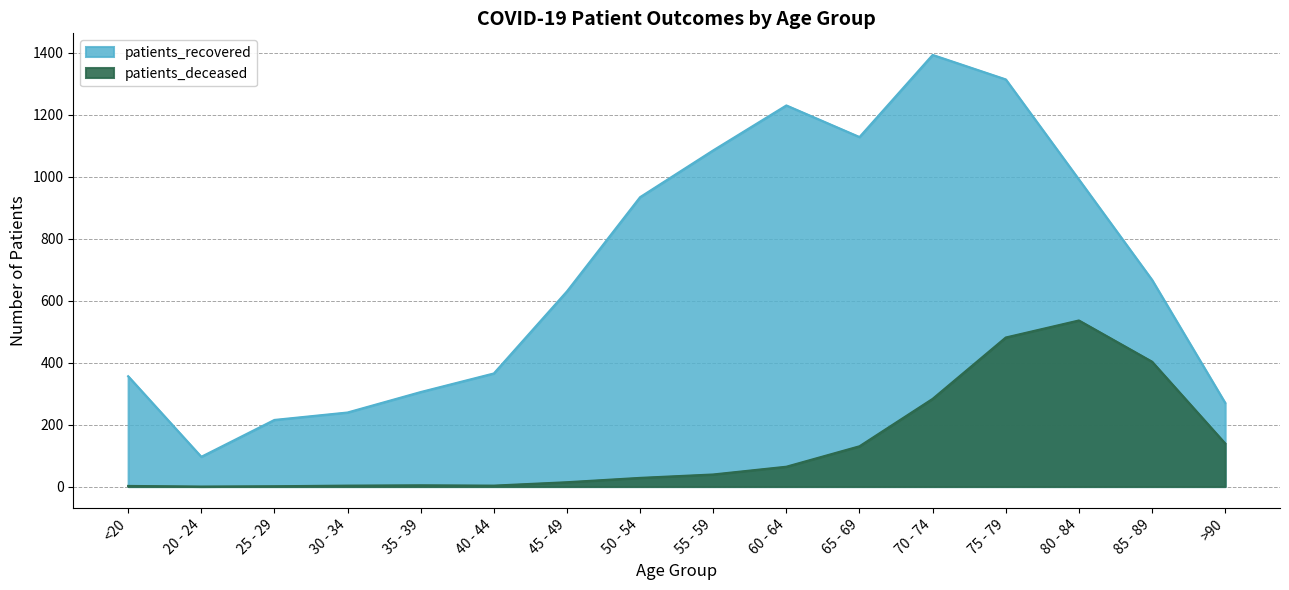

What is the difference between the maximum and minimum values in the patients_deceased series?

536